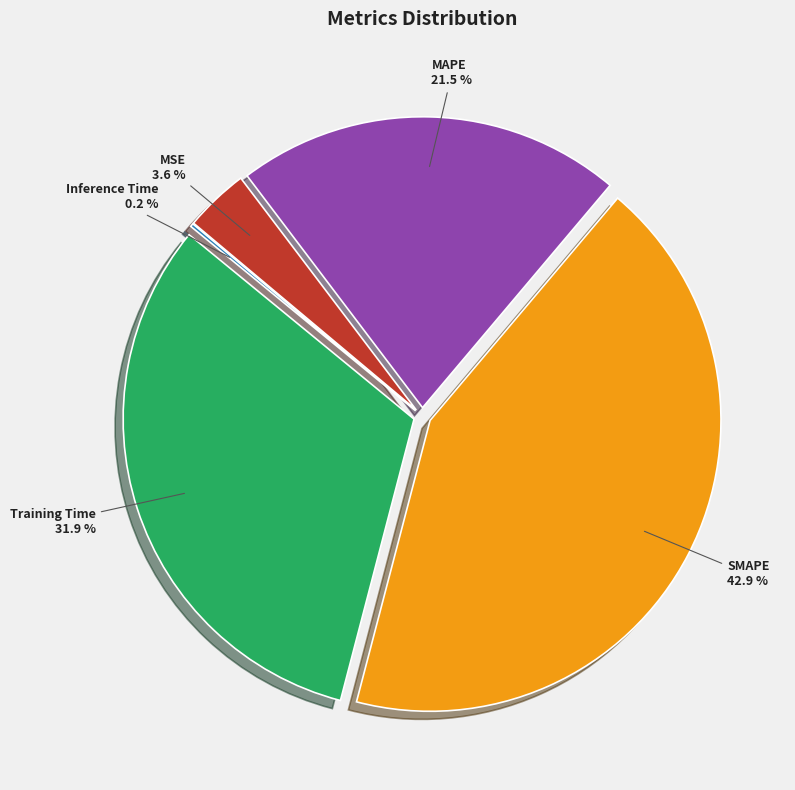

Does any single category account for the majority?

No